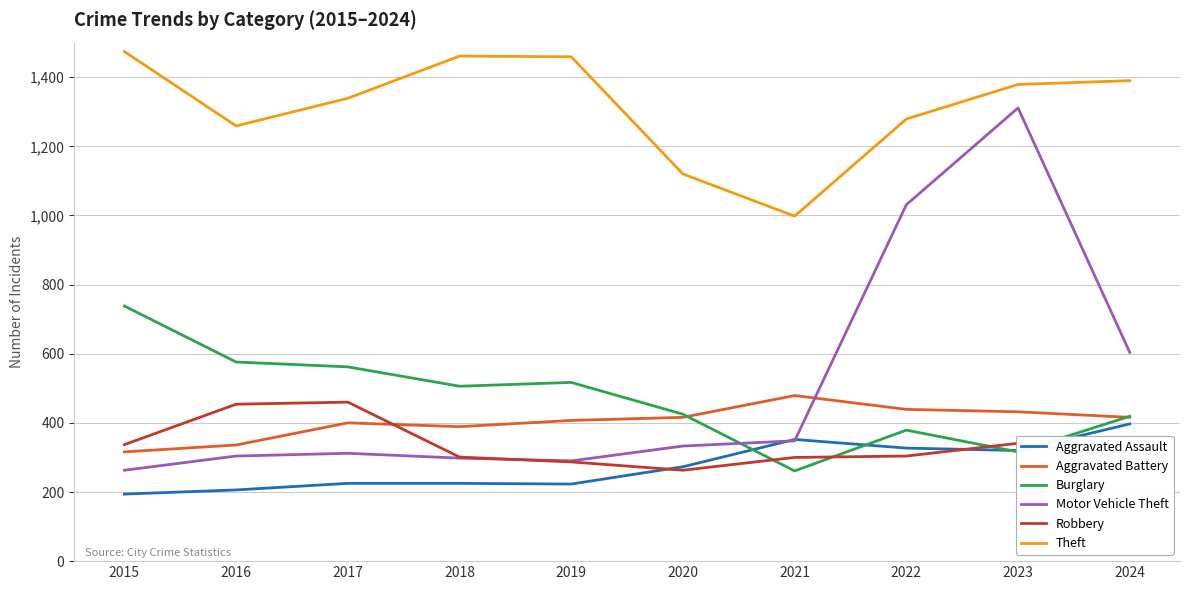

What is the difference between the maximum and minimum values in the Robbery series?

197